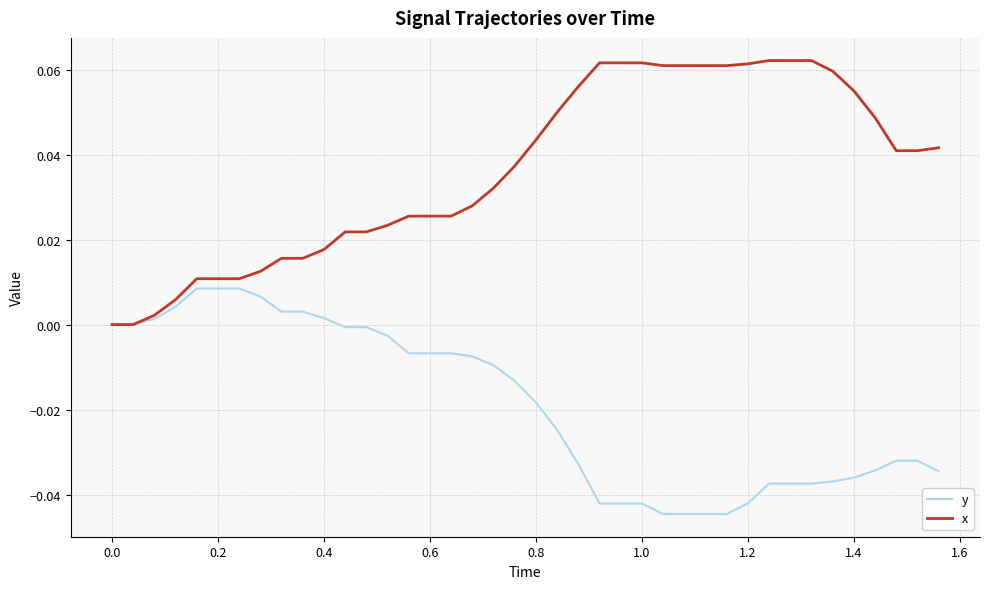

What are all the series names shown in the legend?

y, x